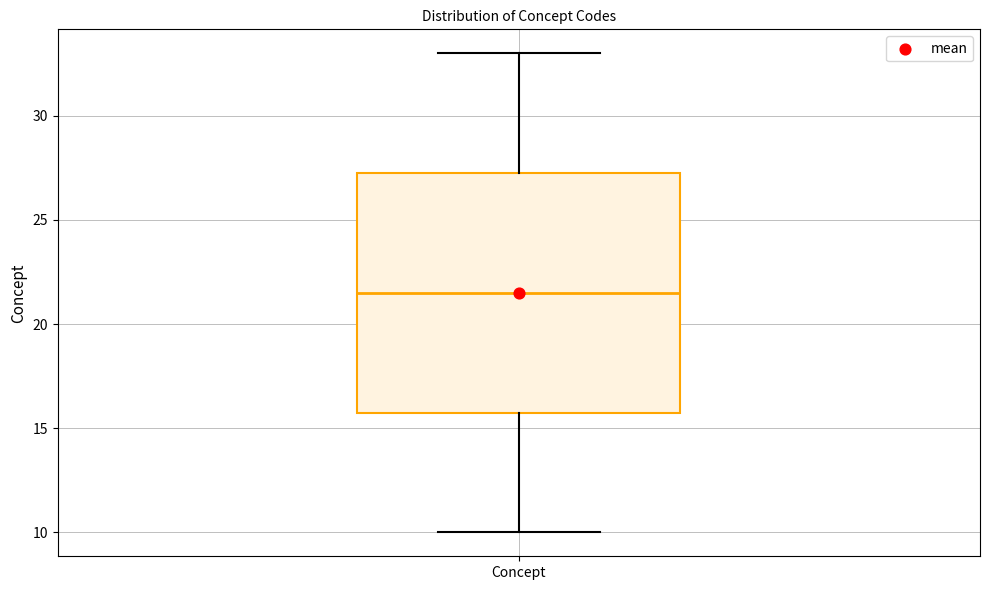

Where is the upper edge of the box for Concept on the y-axis? The values are not printed on the chart, so give them approximately, as read against the axis.

27.5